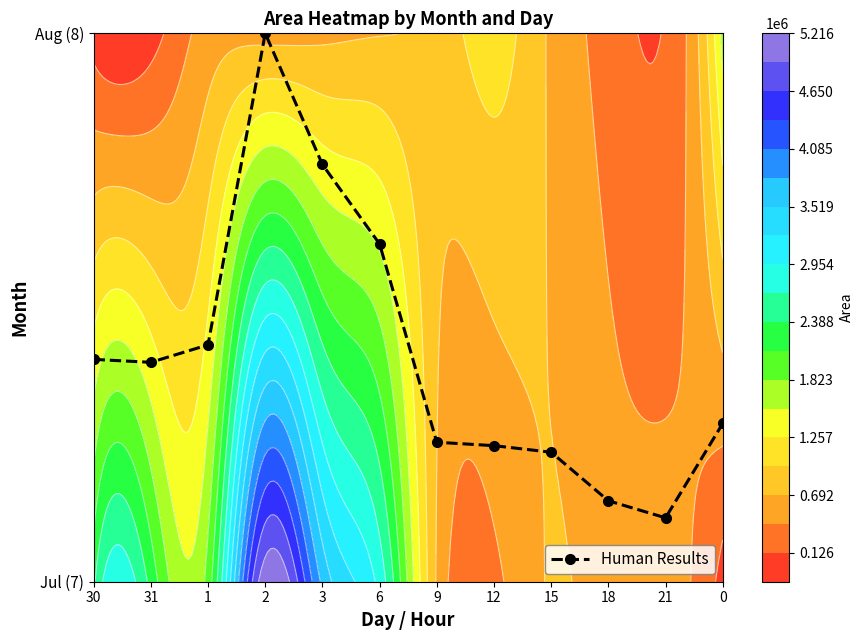

Reading left to right, list all the values displayed in this chart.

30=0.4	31=0.4	1=0.4	2=1.0	3=0.8	6=0.6	9=0.3	12=0.2	15=0.2	18=0.1	21=0.1	0=0.3